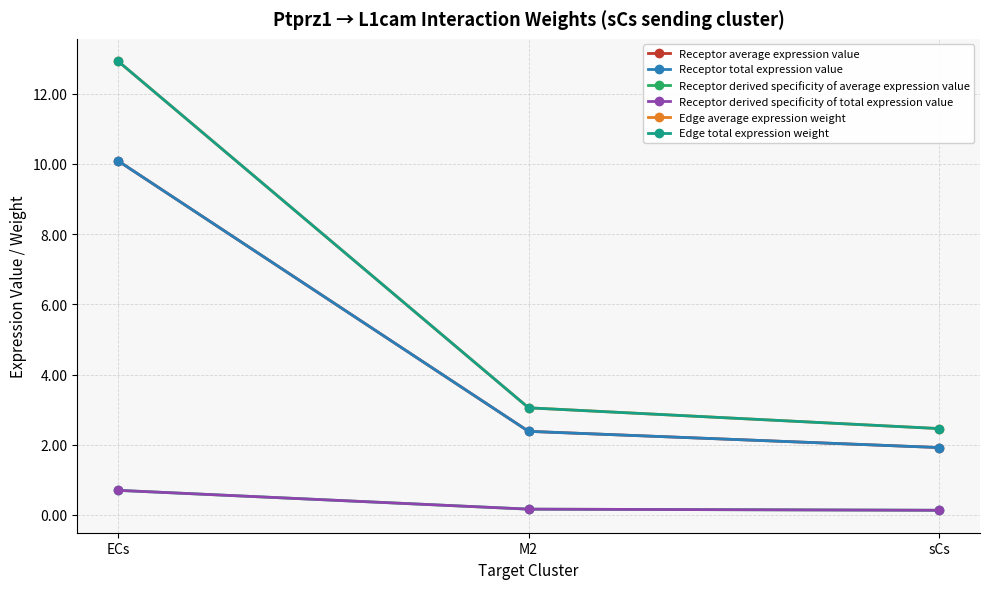

Which series has the largest range (max minus min)?

Edge average expression weight